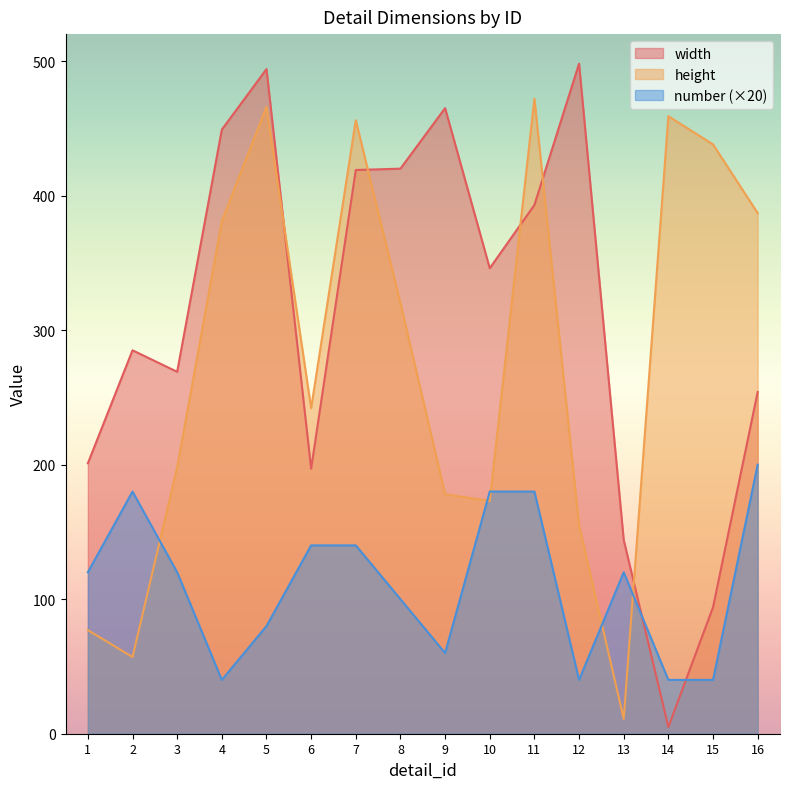

Read the width value at 9, to the nearest 10.

460